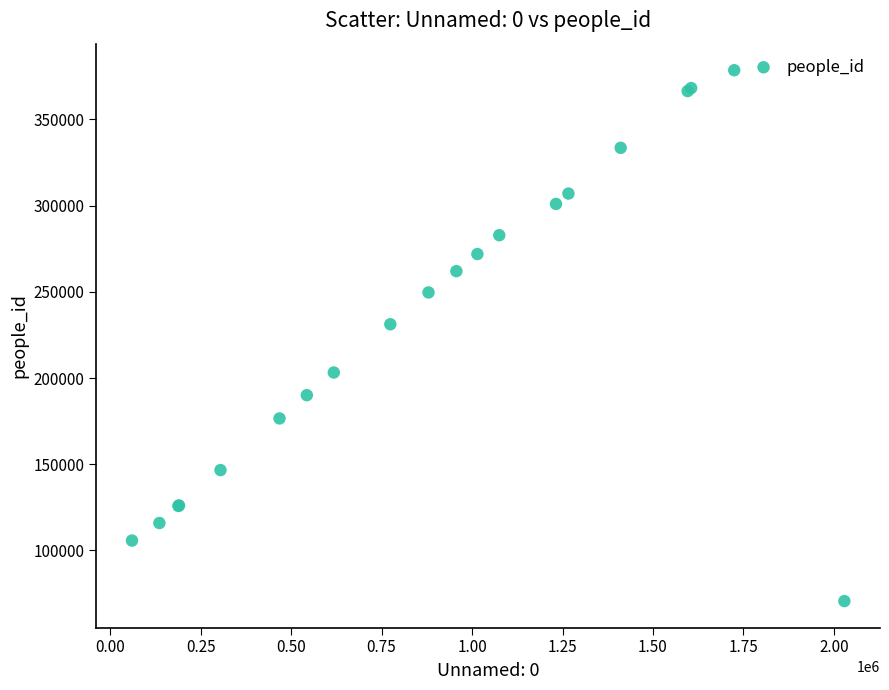

What Y value in the scatter plot is closest to 224563?

231181